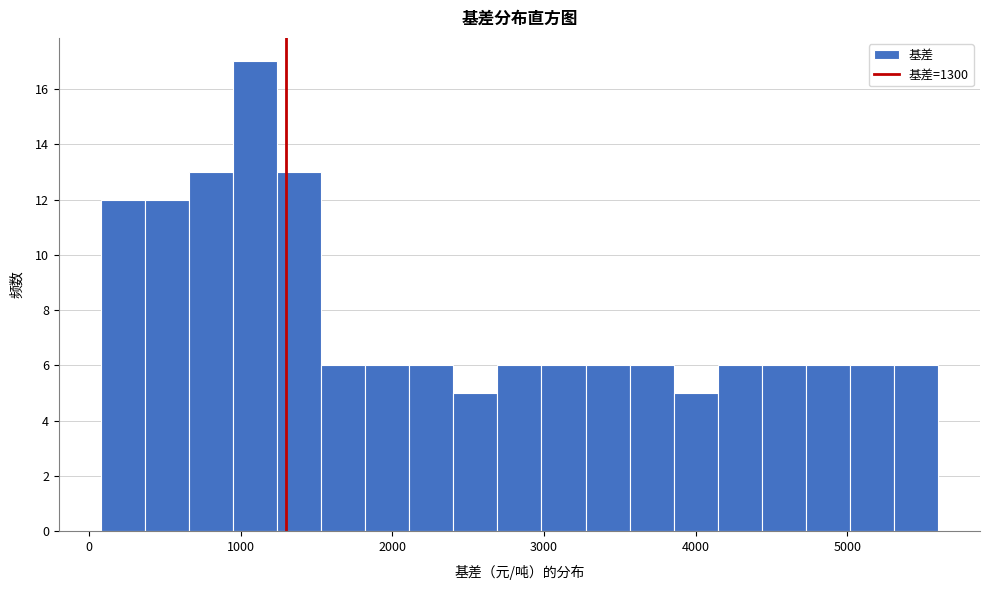

Read against the x-axis, roughly where is the centre of the tallest bar?

1100